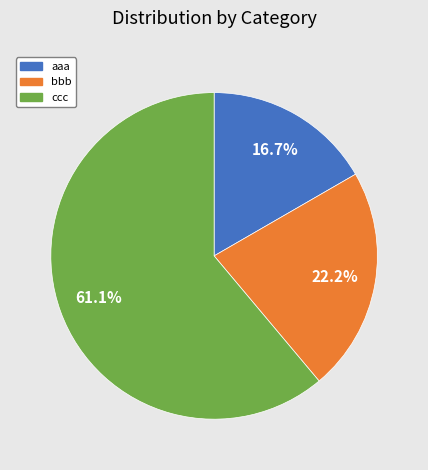

What percentage is the bbb slice, to the nearest percent?

22%